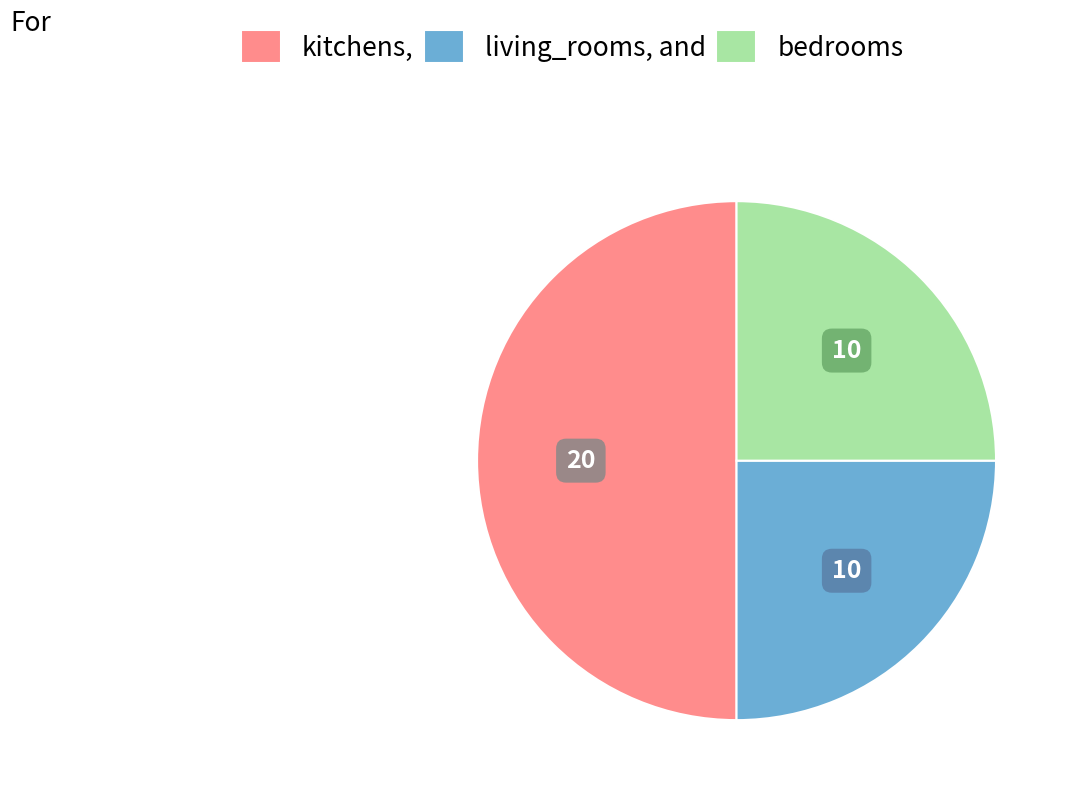

The living_rooms, and slice represents 25% of the pie. True or false?

True